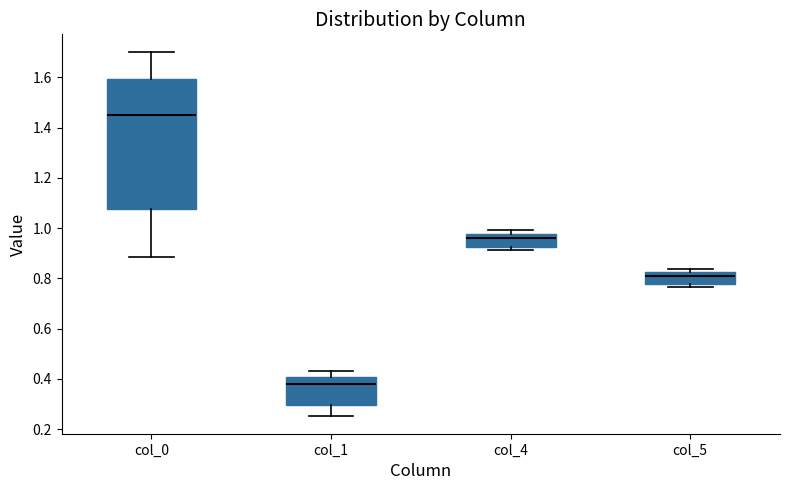

Reading left to right, read every box against the y-axis: the position of its median line, the range the box covers, and the ends of its whiskers. The values are not printed on the chart, so give them approximately, as read against the axis.

col_0: median 1.44, box 1.08 to 1.60, whiskers 0.88 to 1.70
col_1: median 0.38, box 0.30 to 0.40, whiskers 0.26 to 0.44
col_4: median 0.96, box 0.92 to 0.98, whiskers 0.92 (just below the box's lower edge) to 1.00
col_5: median 0.80, box 0.78 to 0.82, whiskers 0.76 to 0.84